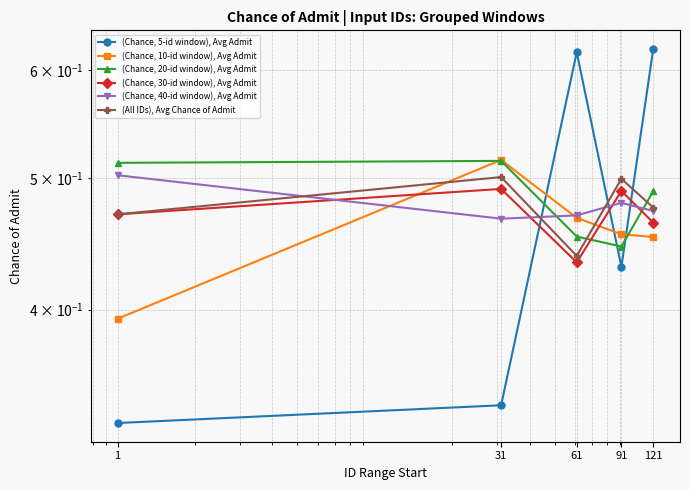

Reading left to right, list all the values displayed in this chart.

(Chance, 5-id window), Avg Admit: 1=0.3	31=0.3	61=0.6	91=0.4	121=0.6
(Chance, 10-id window), Avg Admit: 1=0.4	31=0.5	61=0.5	91=0.5	121=0.5
(Chance, 20-id window), Avg Admit: 1=0.5	31=0.5	61=0.5	91=0.4	121=0.5
(Chance, 30-id window), Avg Admit: 1=0.5	31=0.5	61=0.4	91=0.5	121=0.5
(Chance, 40-id window), Avg Admit: 1=0.5	31=0.5	61=0.5	91=0.5	121=0.5
(All IDs), Avg Chance of Admit: 1=0.5	31=0.5	61=0.4	91=0.5	121=0.5